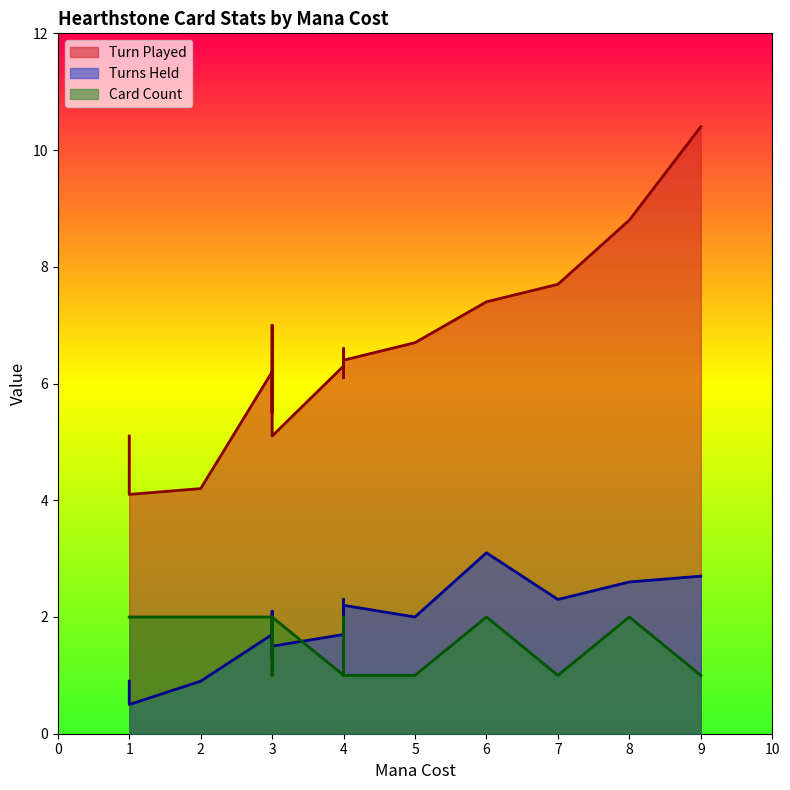

List the series in order of their peak value, highest first.

Turn Played, Turns Held, Card Count